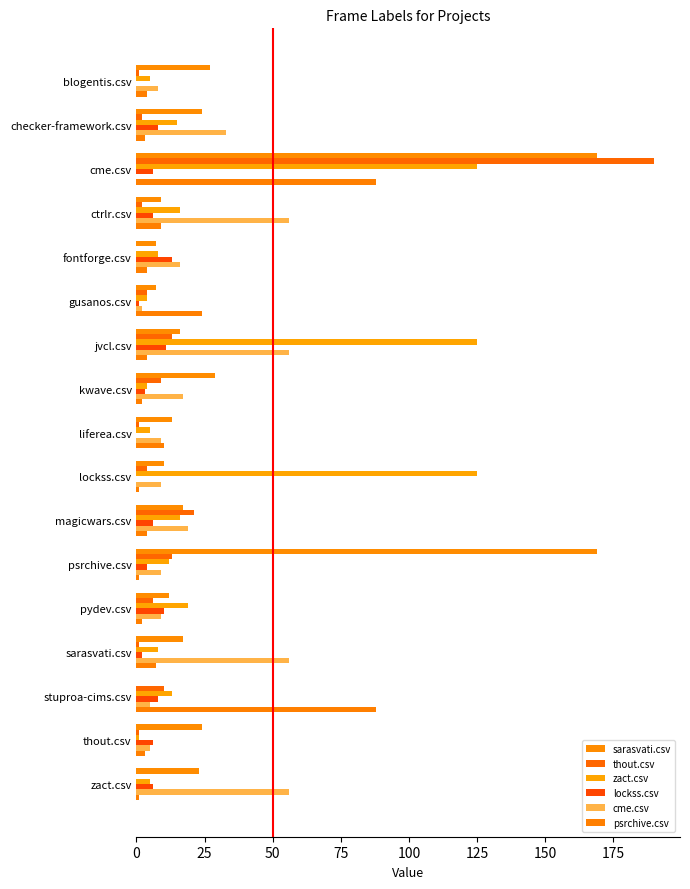

Reading right to left, list all the values displayed in this chart.

sarasvati.csv: 23	24	0	17	12	169	17	10	13	29	16	7	7	9	169	24	27
thout.csv: 0	1	10	1	6	13	21	4	1	9	13	4	0	2	190	2	1
zact.csv: 5	1	13	8	19	12	16	125	5	4	125	4	8	16	125	15	5
lockss.csv: 6	6	8	2	10	4	6	0	0	3	11	1	13	6	6	8	0
cme.csv: 56	5	5	56	9	9	19	9	9	17	56	2	16	56	0	33	8
psrchive.csv: 1	3	88	7	2	1	4	1	10	2	4	24	4	9	88	3	4